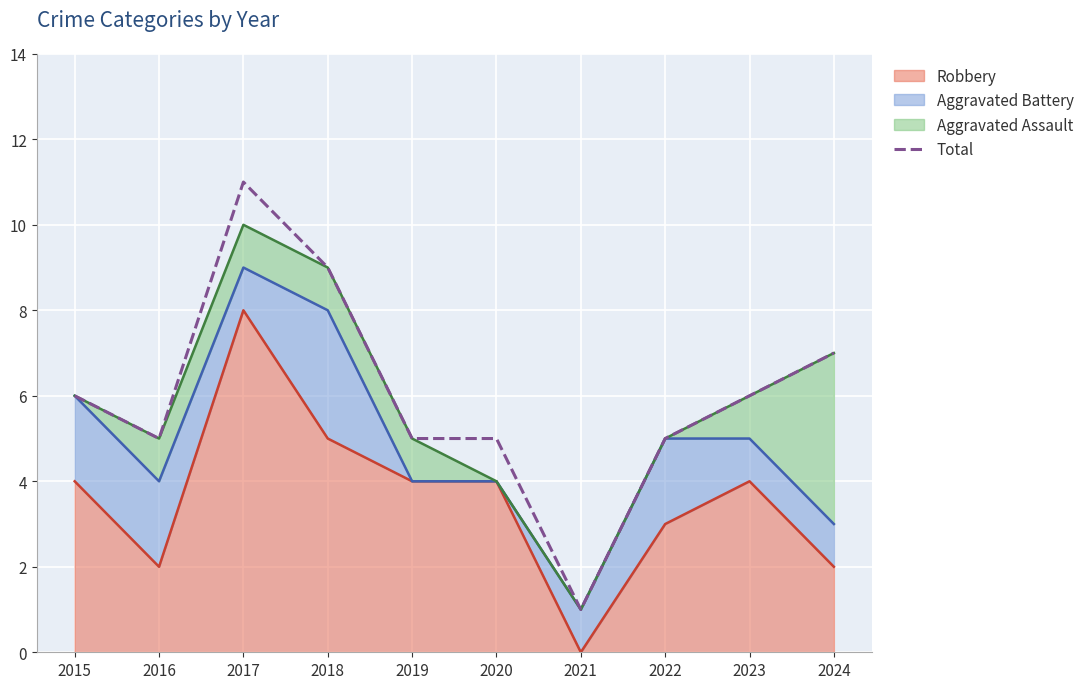

True or false: the data shows 7 at 2024.

True